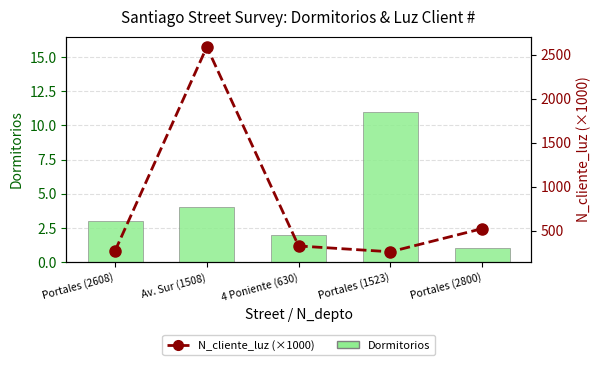

What is the value of the Dormitorios bar at the 3rd from the left?

2.0